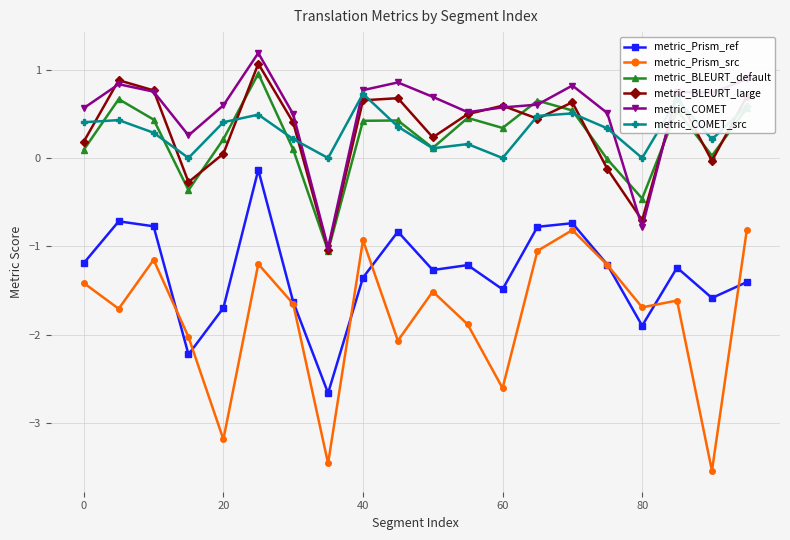

How many data points in metric_COMET are less than 0?

2